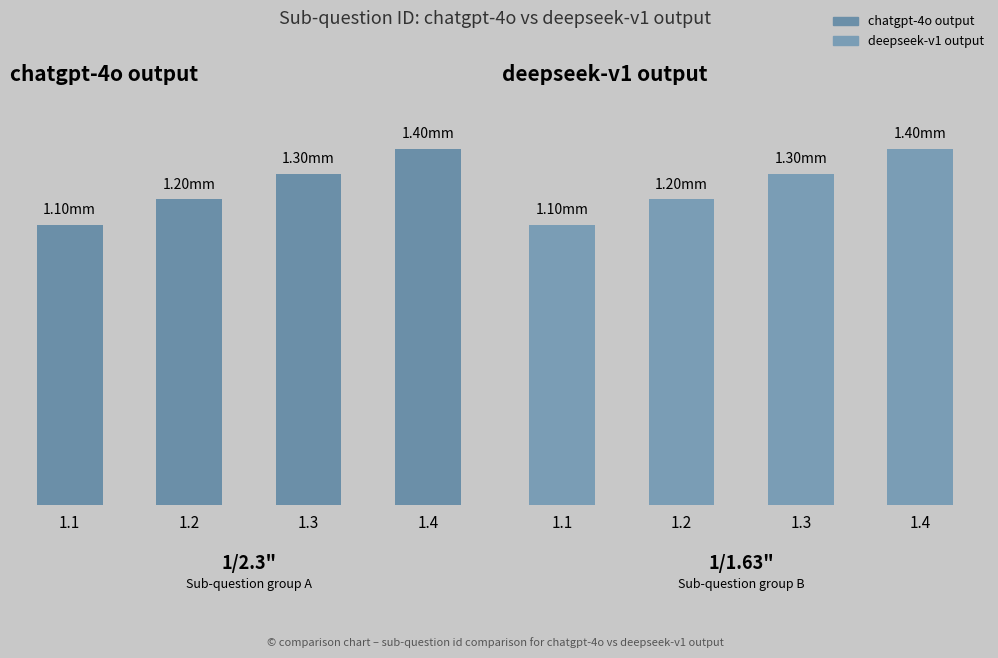

What are all the series names shown in the legend?

chatgpt-4o output, deepseek-v1 output